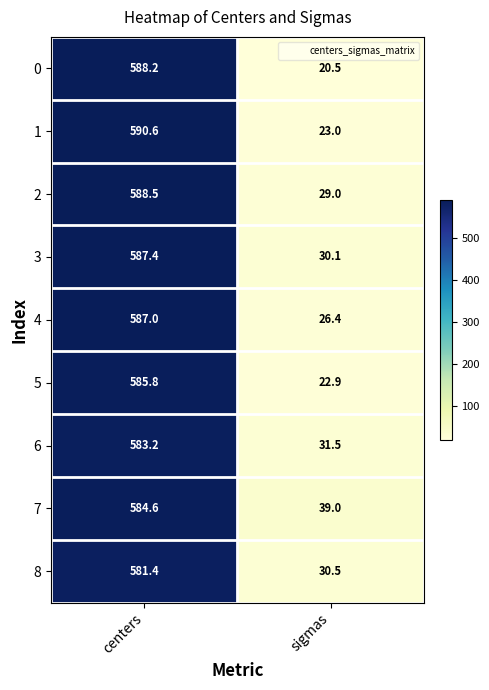

List the series in order of their peak value, highest first.

1, 2, 0, 3, 4, 5, 7, 6, 8